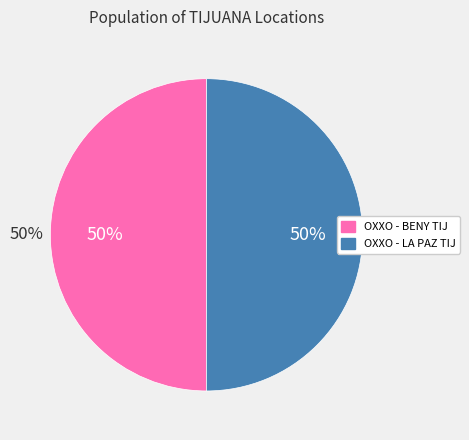

Which slice is the smallest?

OXXO - BENY TIJ